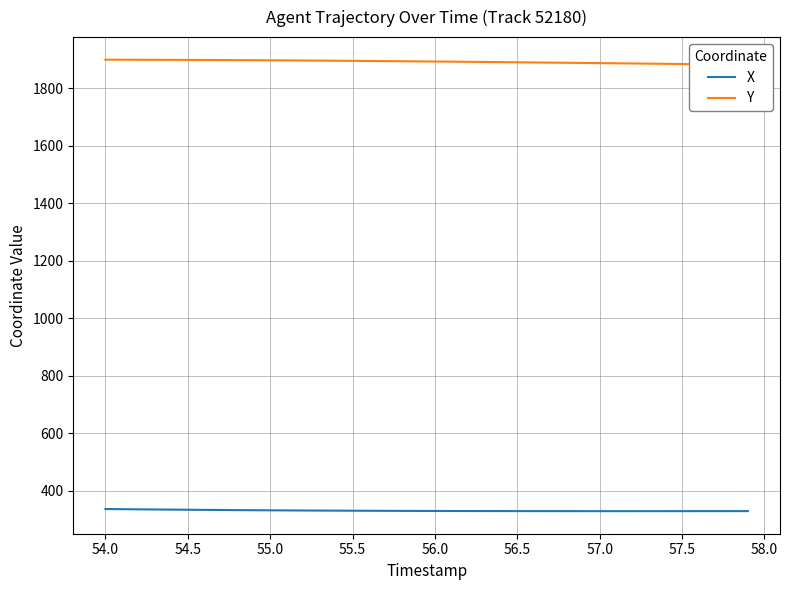

True or false: Y has a value of 567.0 at 58.0.

False